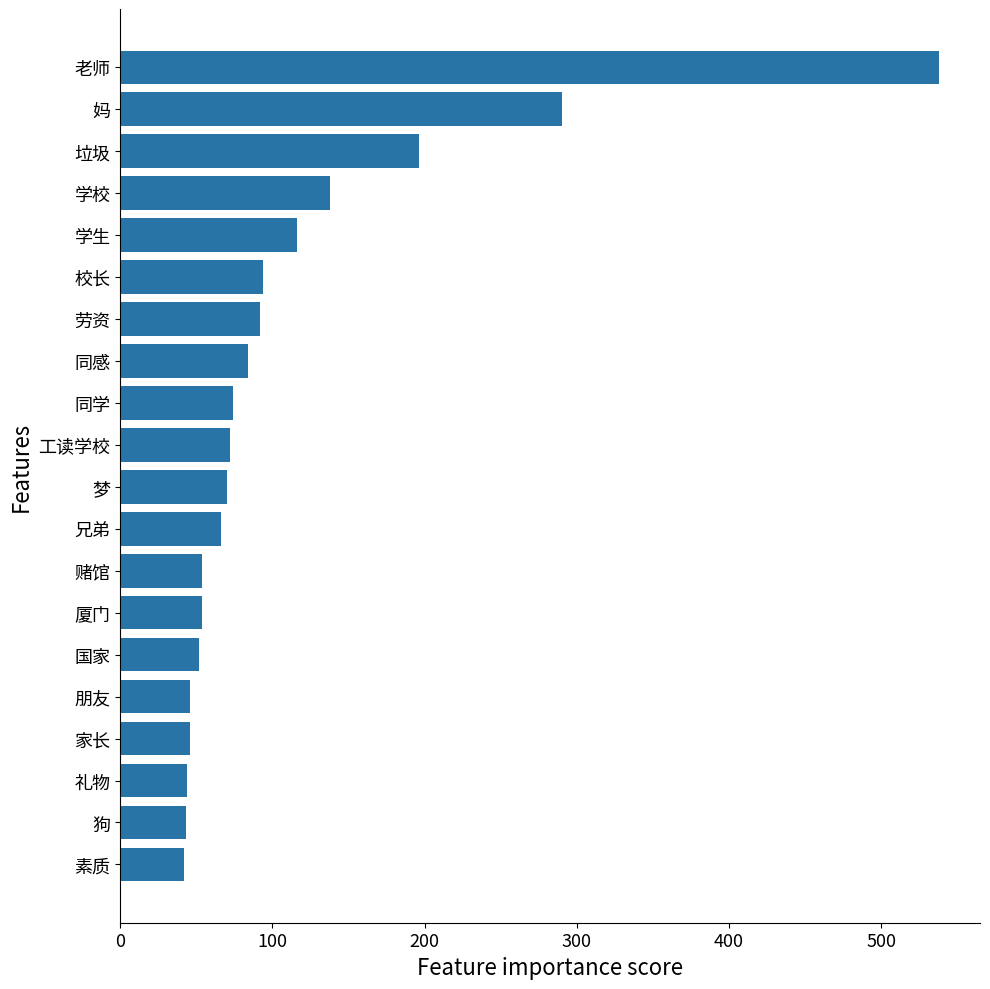

What is the minimum value shown in the chart?

42